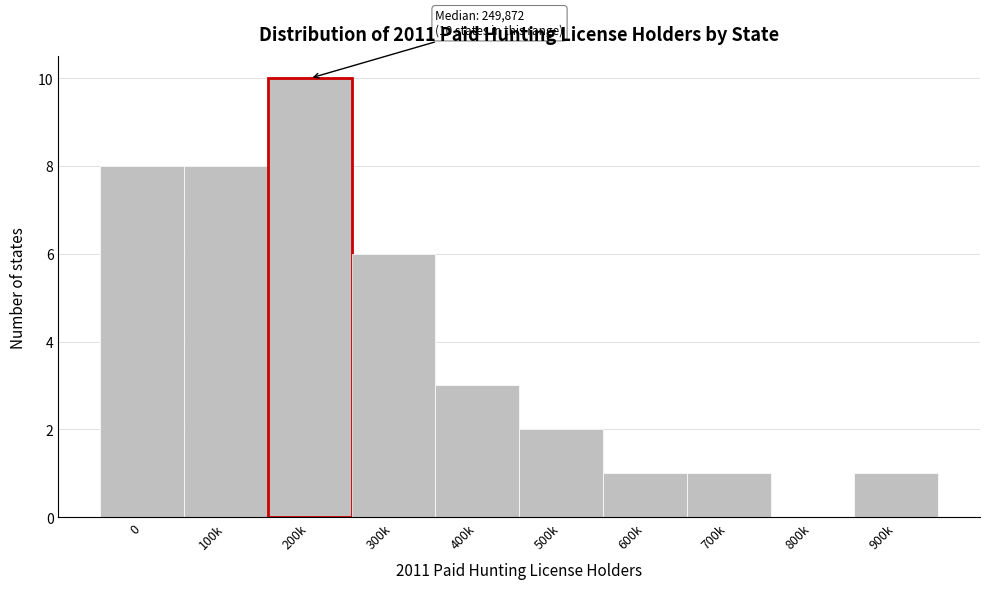

Reading left to right, what are all the values shown in this chart?

0=8	100k=8	200k=10	300k=6	400k=3	500k=2	600k=1	700k=1	800k=0	900k=1